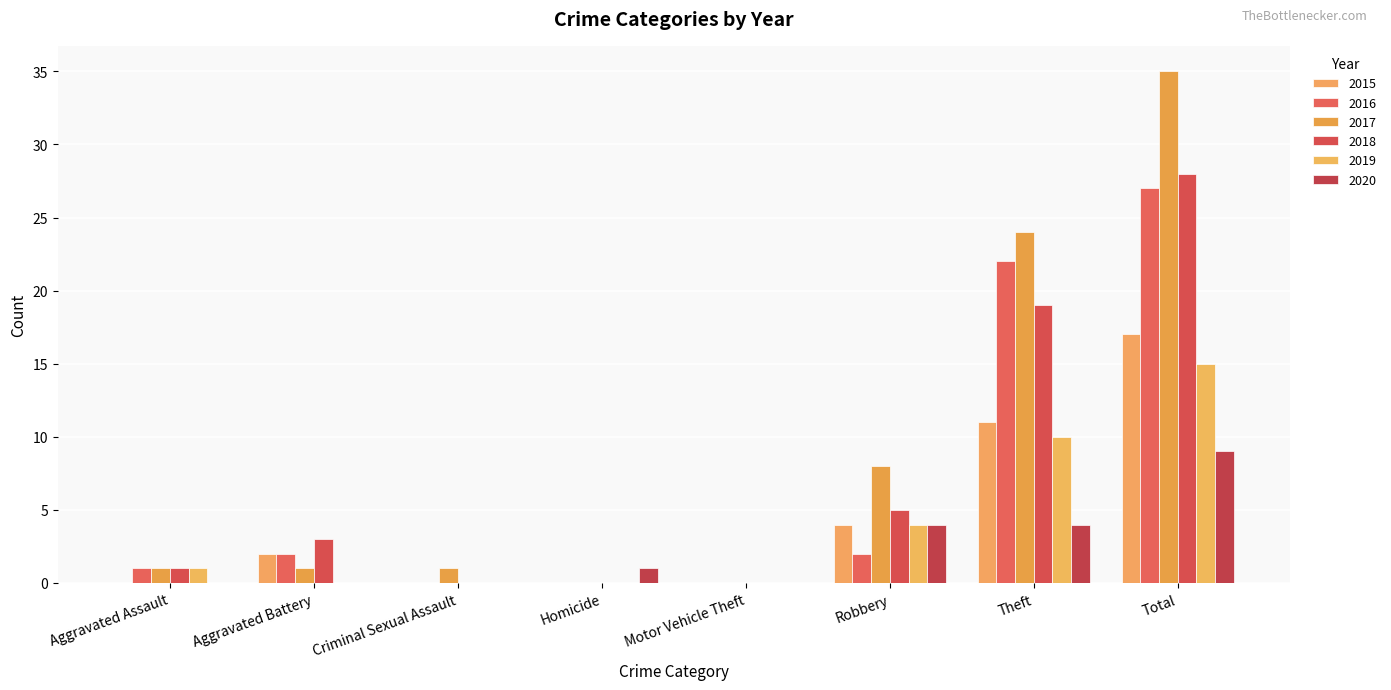

Reading right to left, what are all the values shown in this chart?

2015: Total=17	Theft=11	Robbery=4	Motor Vehicle Theft=0	Homicide=0	Criminal Sexual Assault=0	Aggravated Battery=2	Aggravated Assault=0
2016: Total=27	Theft=22	Robbery=2	Motor Vehicle Theft=0	Homicide=0	Criminal Sexual Assault=0	Aggravated Battery=2	Aggravated Assault=1
2017: Total=35	Theft=24	Robbery=8	Motor Vehicle Theft=0	Homicide=0	Criminal Sexual Assault=1	Aggravated Battery=1	Aggravated Assault=1
2018: Total=28	Theft=19	Robbery=5	Motor Vehicle Theft=0	Homicide=0	Criminal Sexual Assault=0	Aggravated Battery=3	Aggravated Assault=1
2019: Total=15	Theft=10	Robbery=4	Motor Vehicle Theft=0	Homicide=0	Criminal Sexual Assault=0	Aggravated Battery=0	Aggravated Assault=1
2020: Total=9	Theft=4	Robbery=4	Motor Vehicle Theft=0	Homicide=1	Criminal Sexual Assault=0	Aggravated Battery=0	Aggravated Assault=0